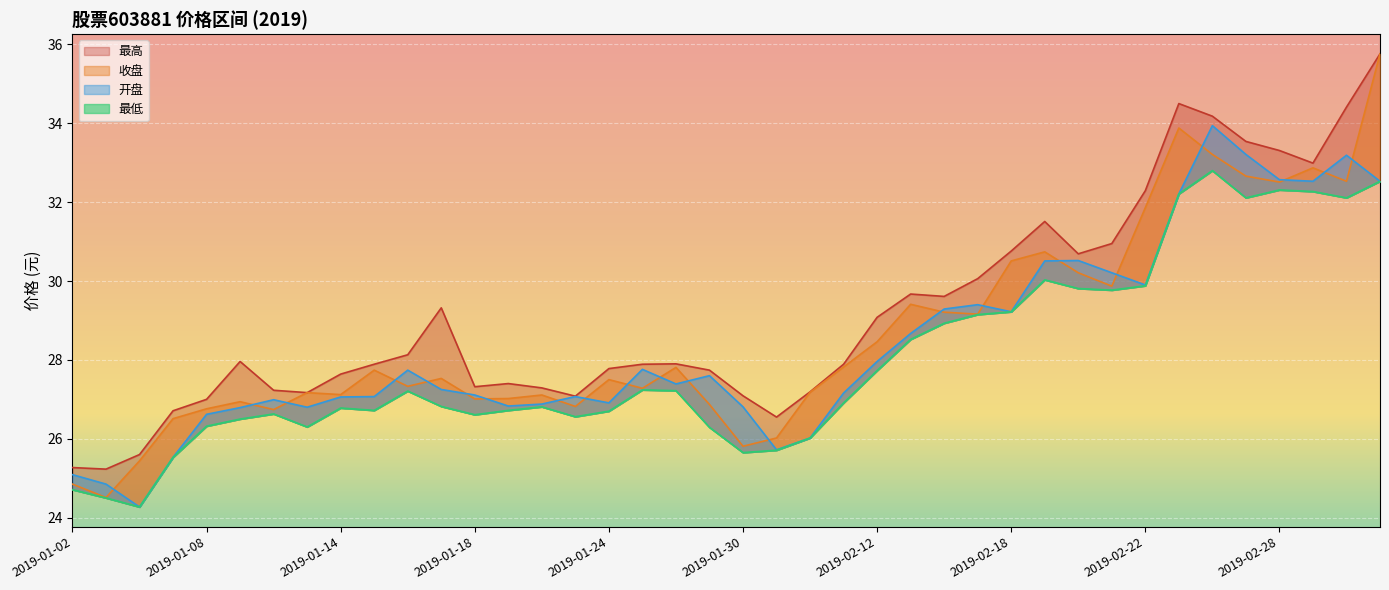

Does the chart display data point markers on the line(s)?

No